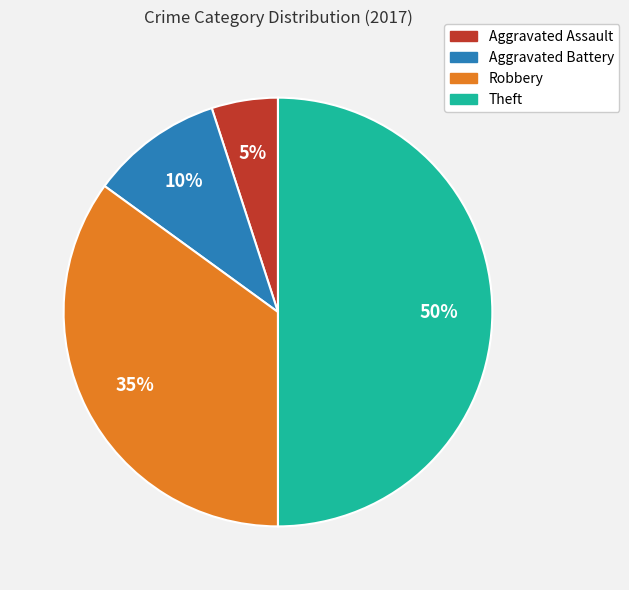

Count the number of slices in the pie.

4